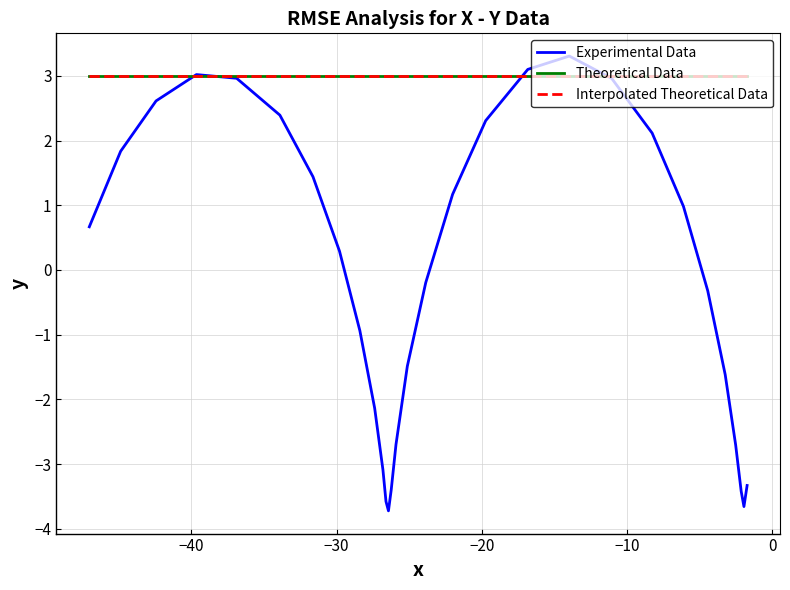

How many points are lower than both their immediate neighbors (excluding endpoints)?

2